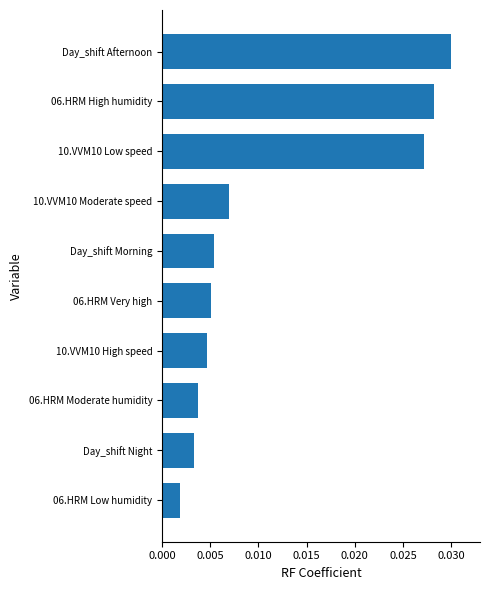

Which label corresponds to the largest value in the chart?

Day_shift Afternoon